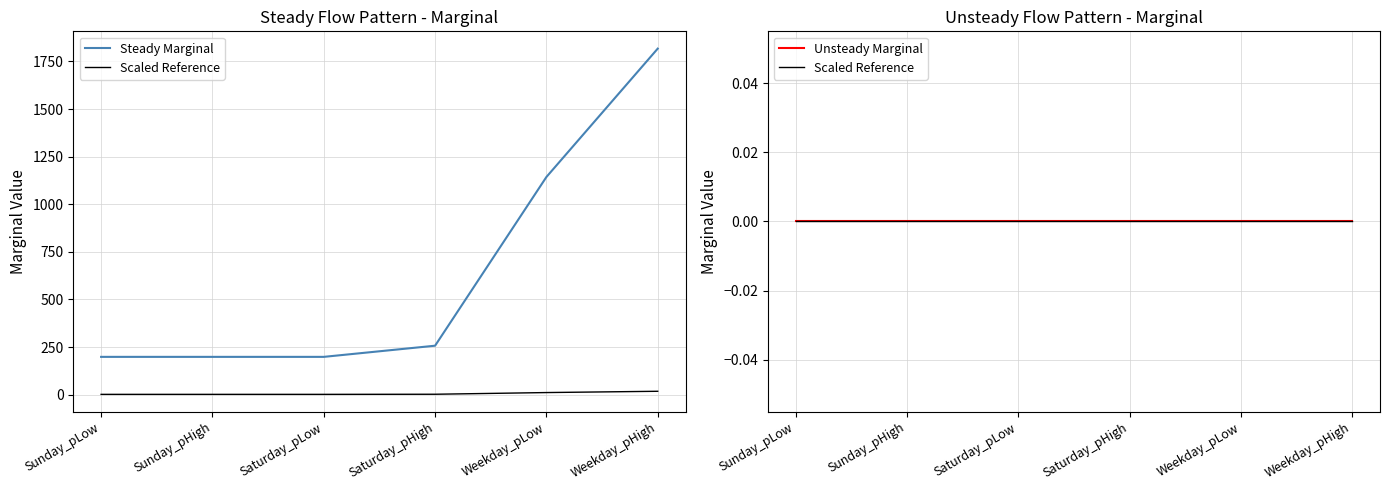

How many distinct data groups are displayed?

3